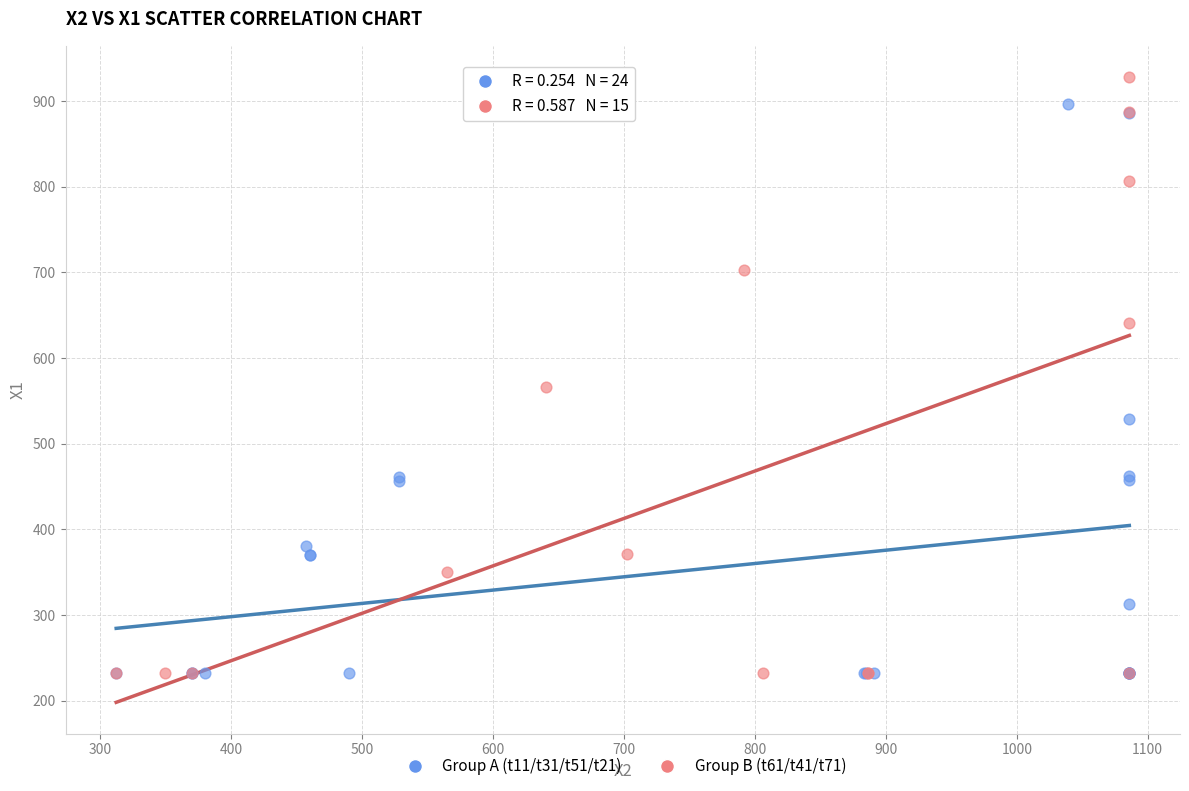

What are all the series names shown in the legend?

Group A (t11/t31/t51/t21), Group B (t61/t41/t71)